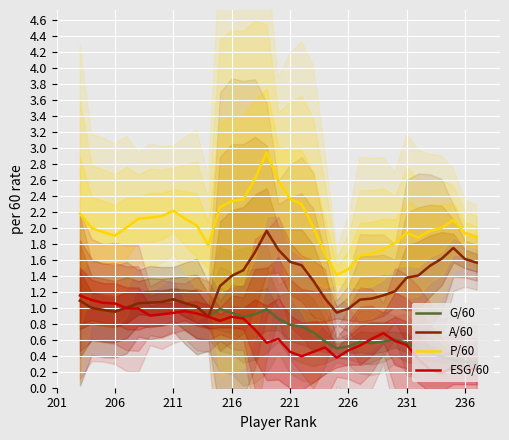

Read the P/60 value at 211.

2.2